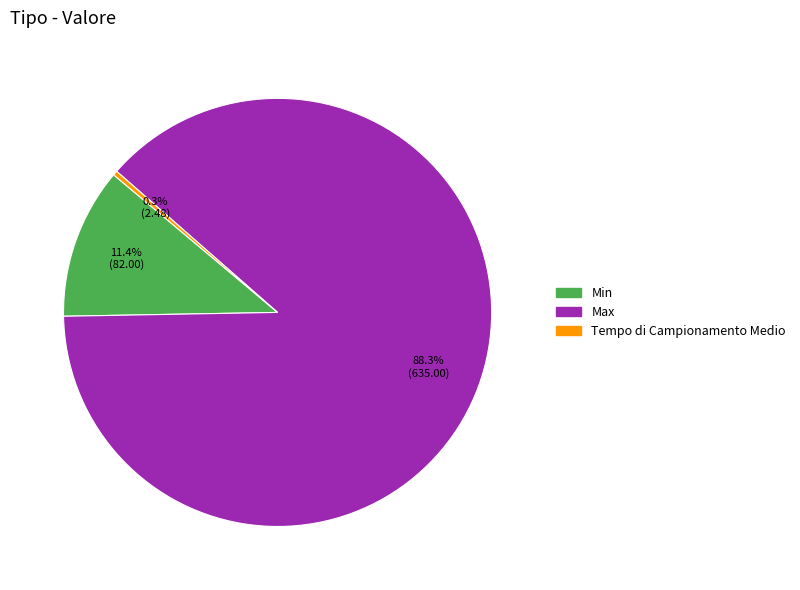

Count the number of slices in the pie.

3